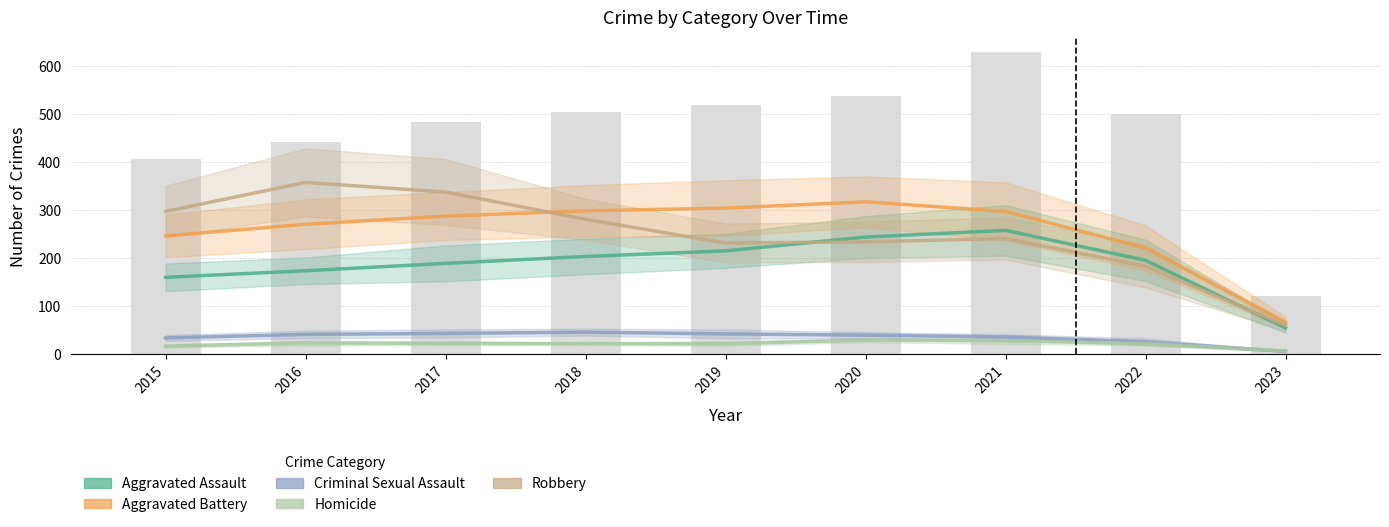

Which has a higher value, 2020 or 2016?

2020